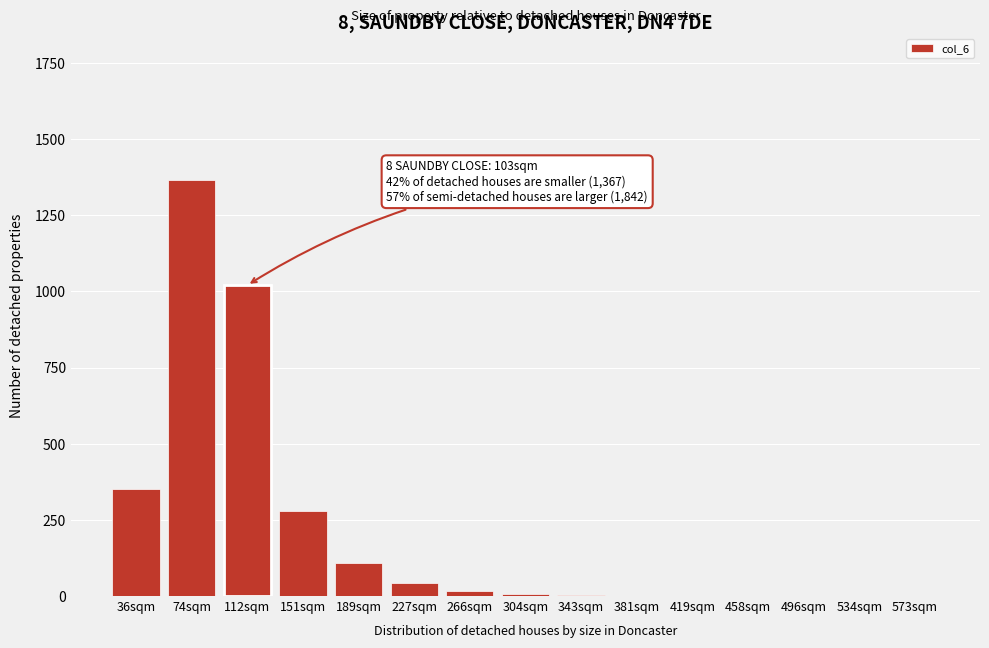

Between 74sqm and 112sqm, which is larger?

74sqm